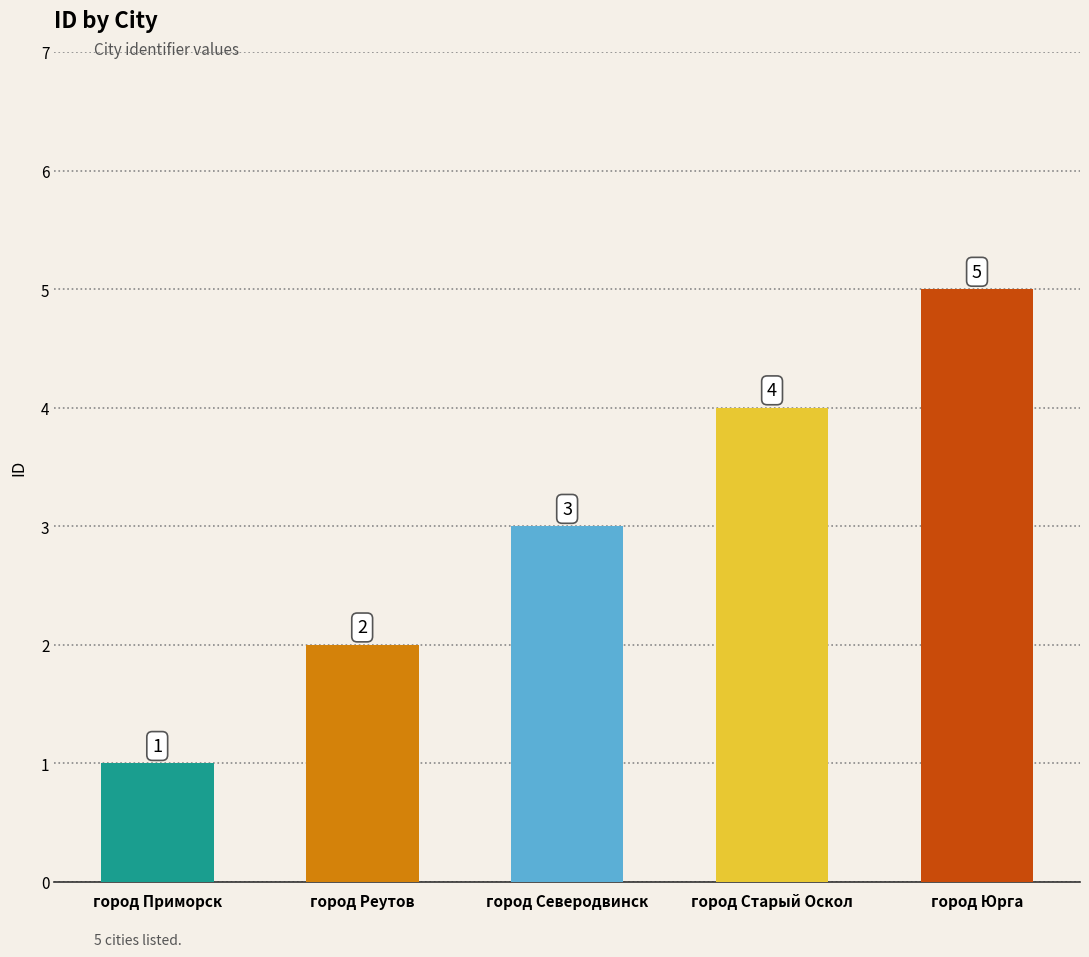

What is the value of the 4th bar from the left?

4